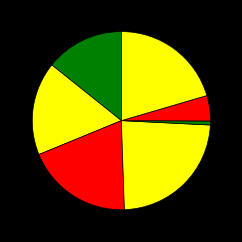

Count the number of slices in the pie.

7